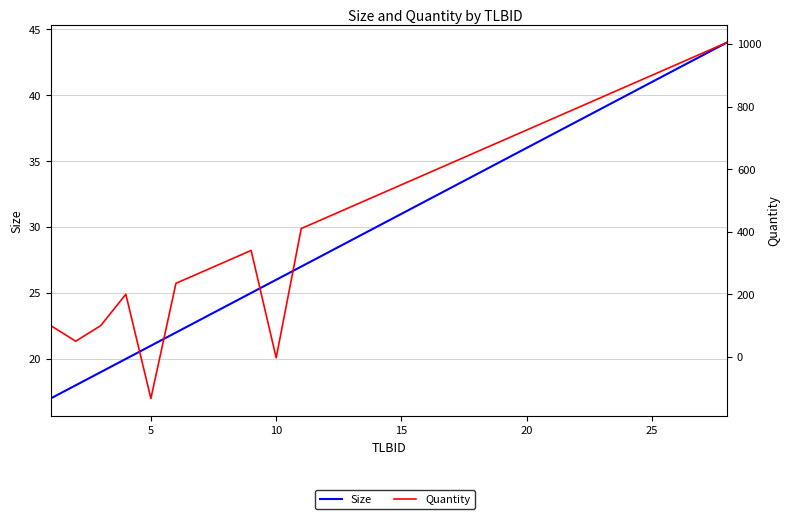

What is the sum of all Quantity values?

14199